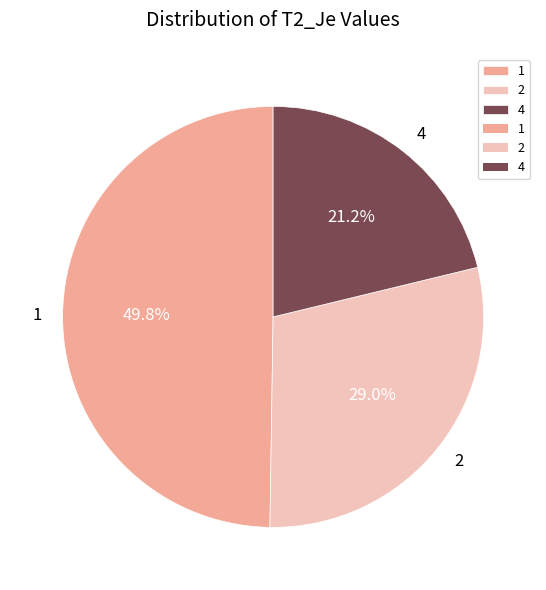

To the nearest percent, what is the difference between the 1 and 4 slice percentages?

29%